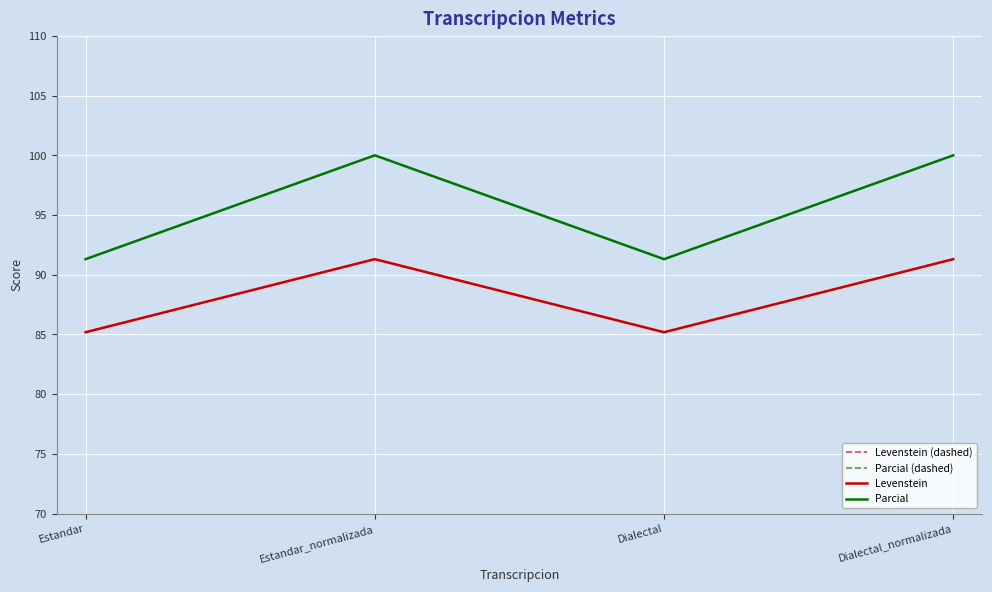

Does the chart have visible grid lines?

Yes